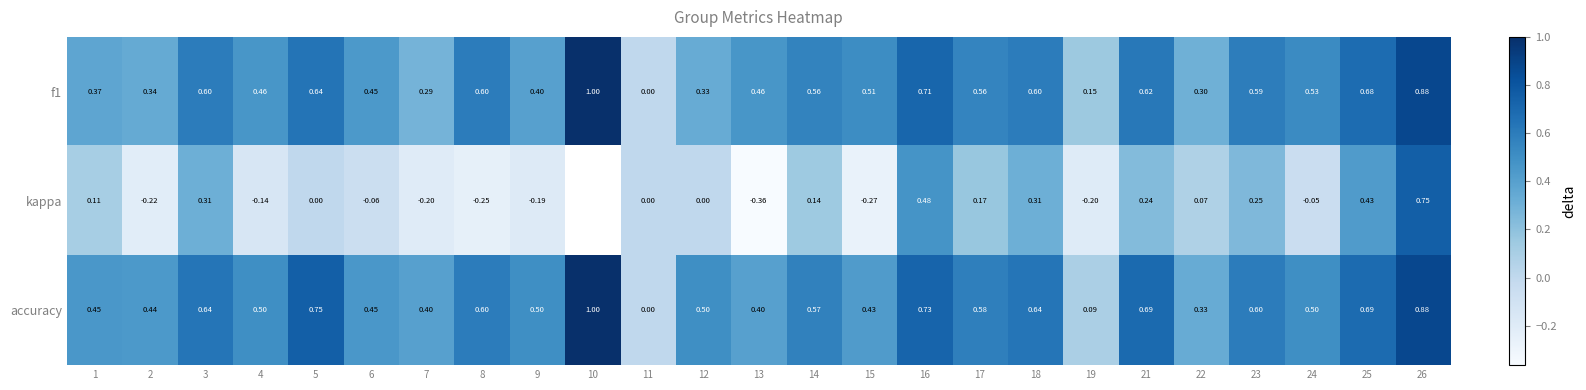

Is the value of kappa at 19 greater than the value of f1 at 23?

No